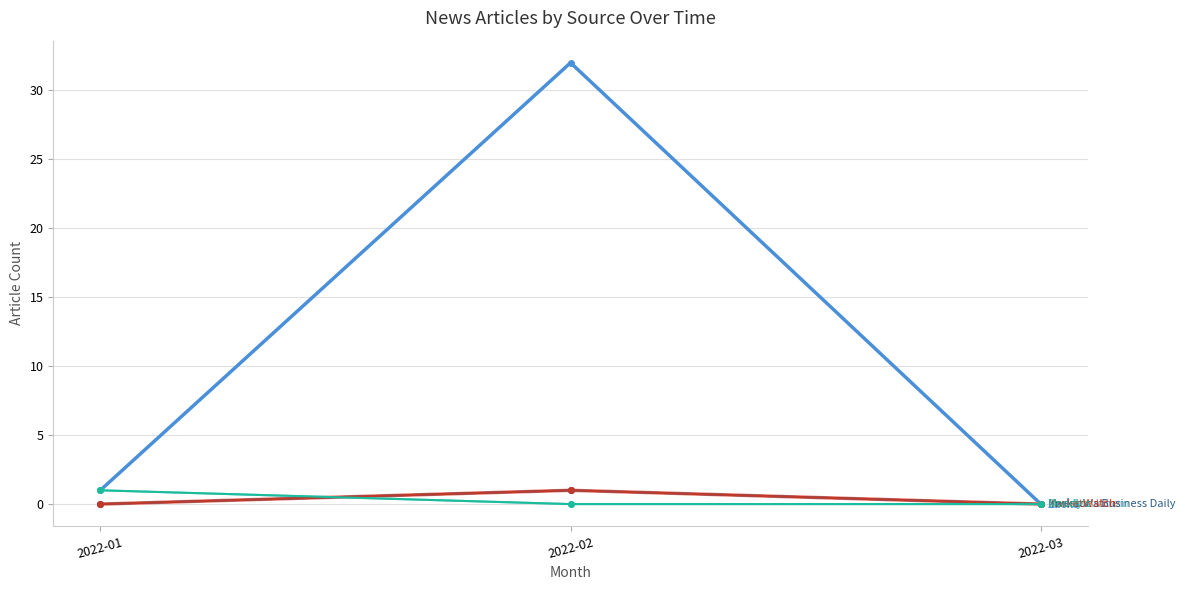

Is this an area chart (filled region under the line)?

No